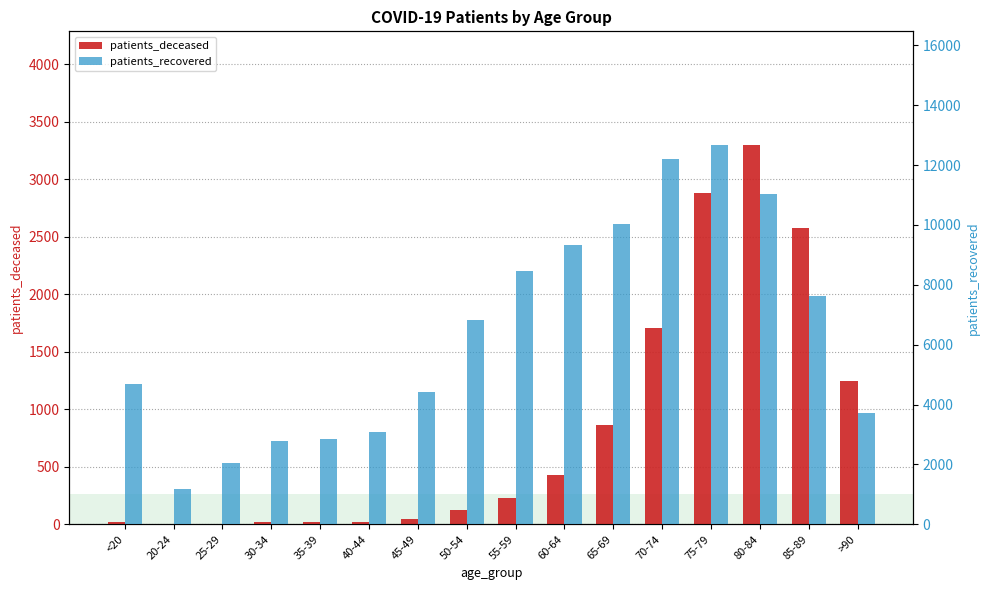

At which label does patients_recovered reach its peak?

75-79